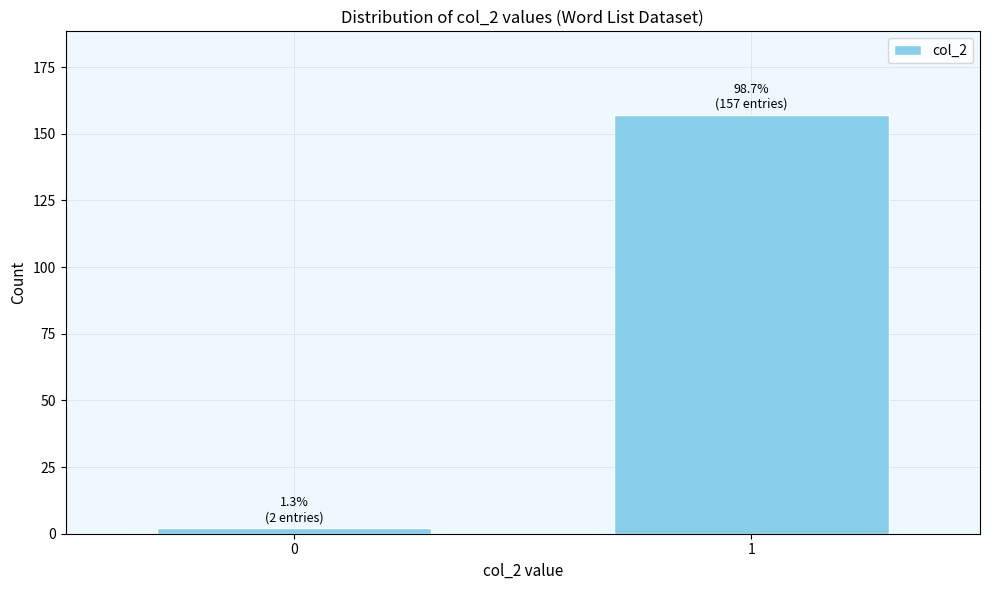

Reading right to left, what are all the values shown in this chart?

1=157	0=2